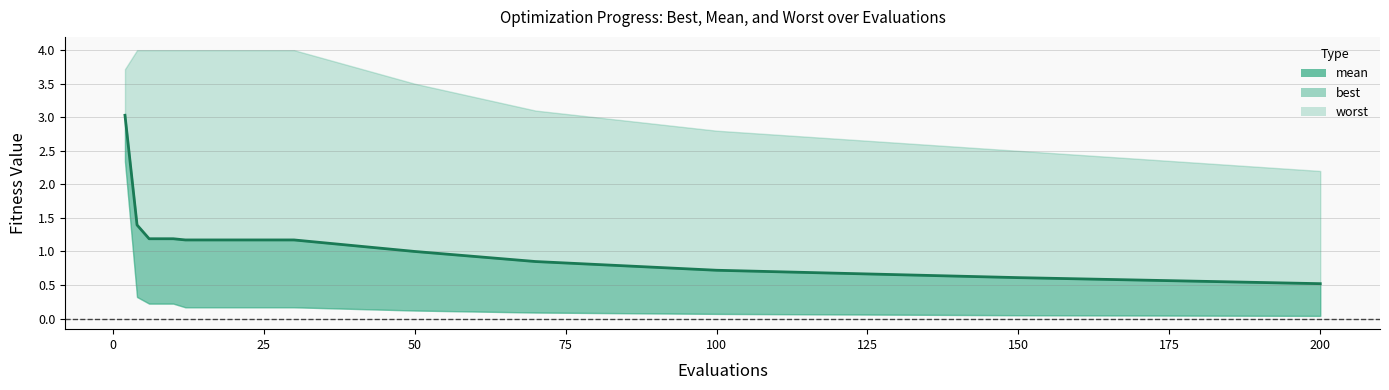

How many lines are shown in the chart?

1